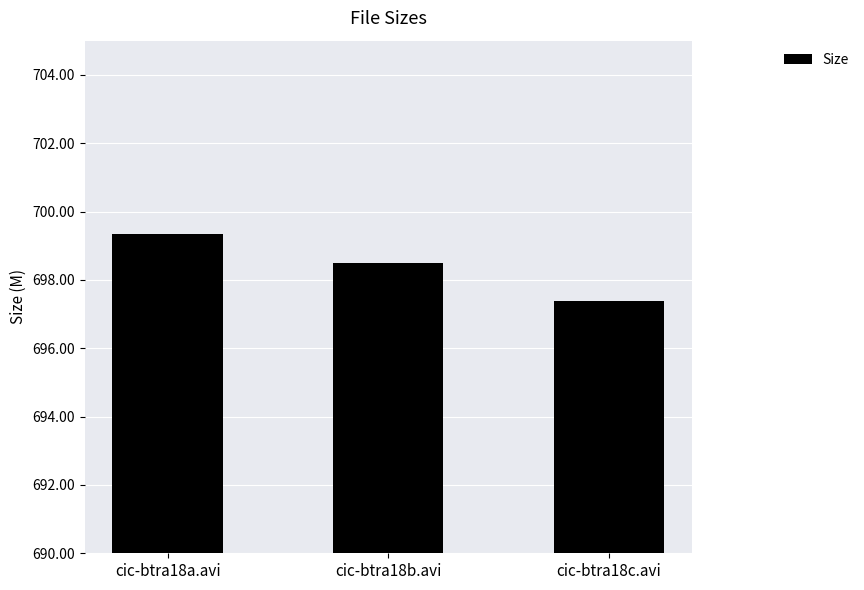

Which label corresponds to the smallest value in the chart?

cic-btra18c.avi